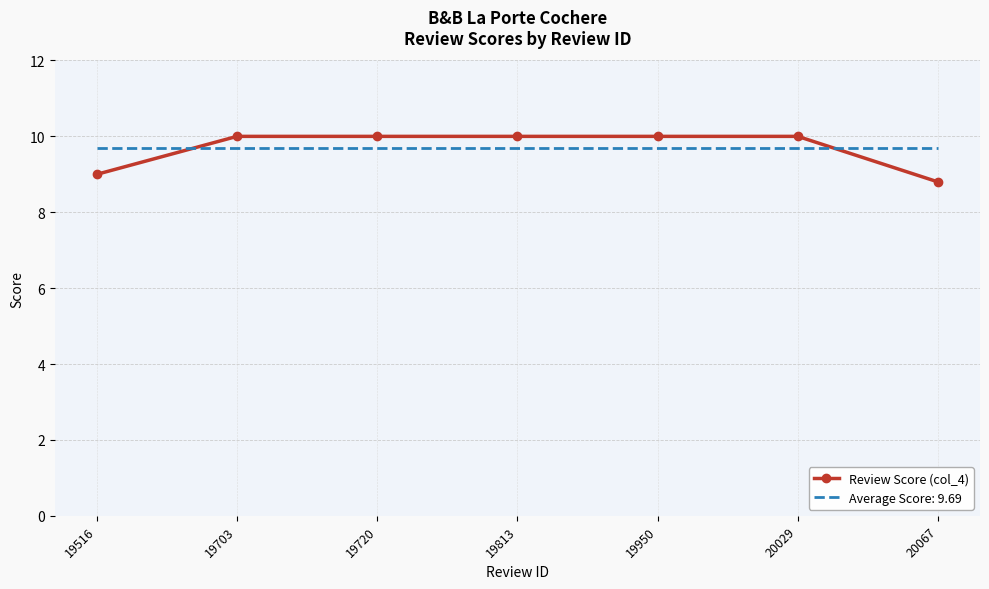

True or false: Review Score (col_4) has a value of 5.8 at 20029.

False